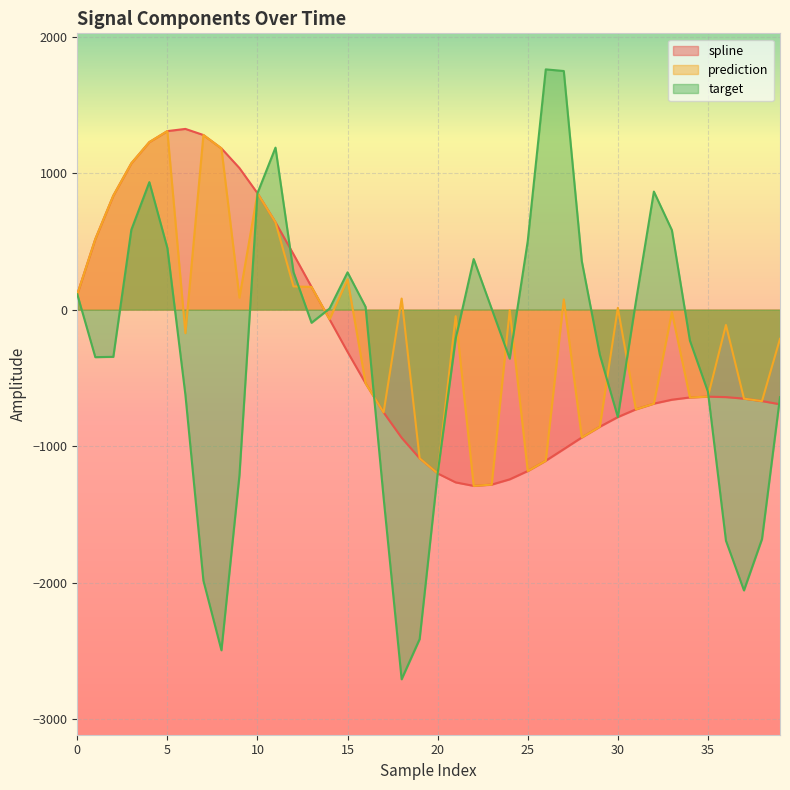

What is the sum of all spline values?

-9937.2